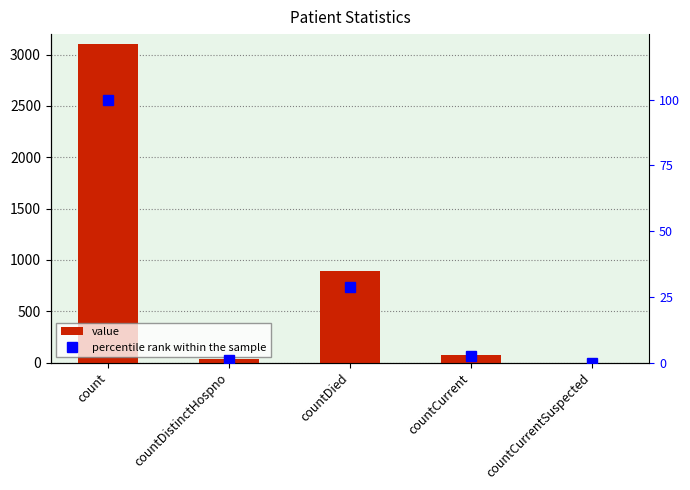

True or false: value has a value of 1928.4 at count.

False